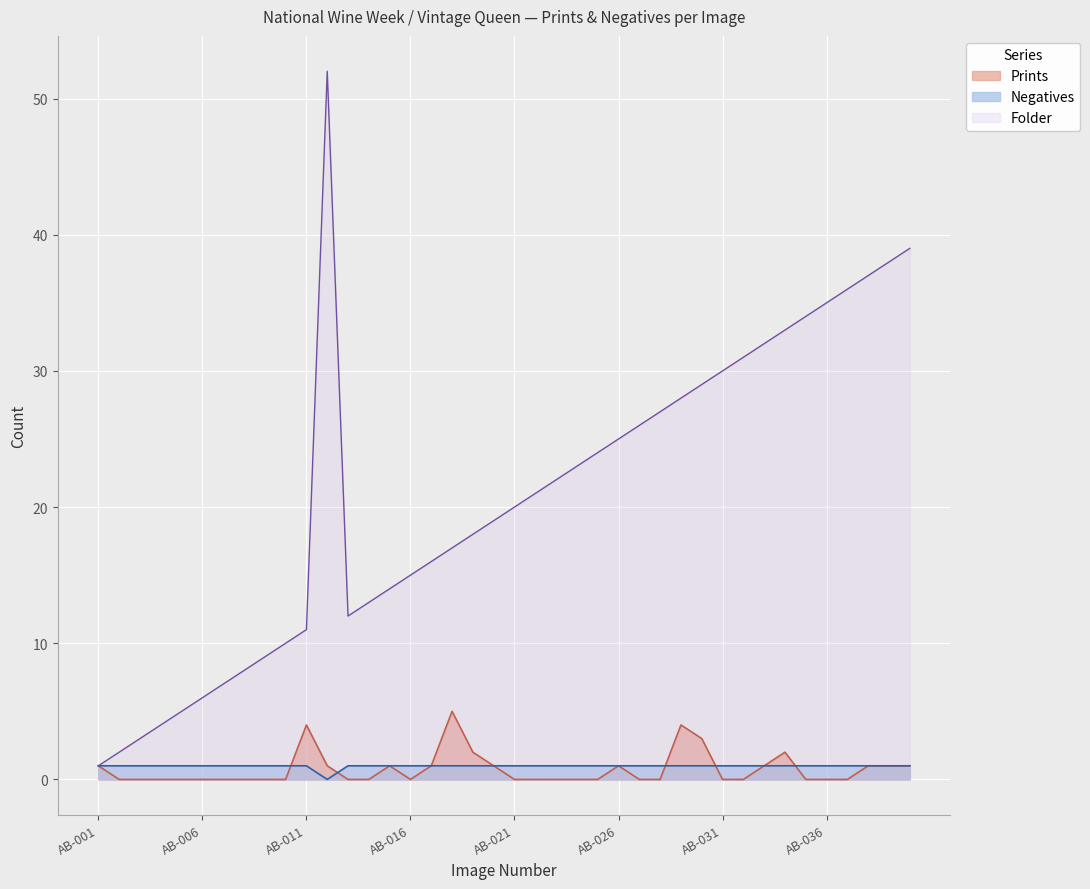

The value of Prints at AB-034 is 3. True or false?

False